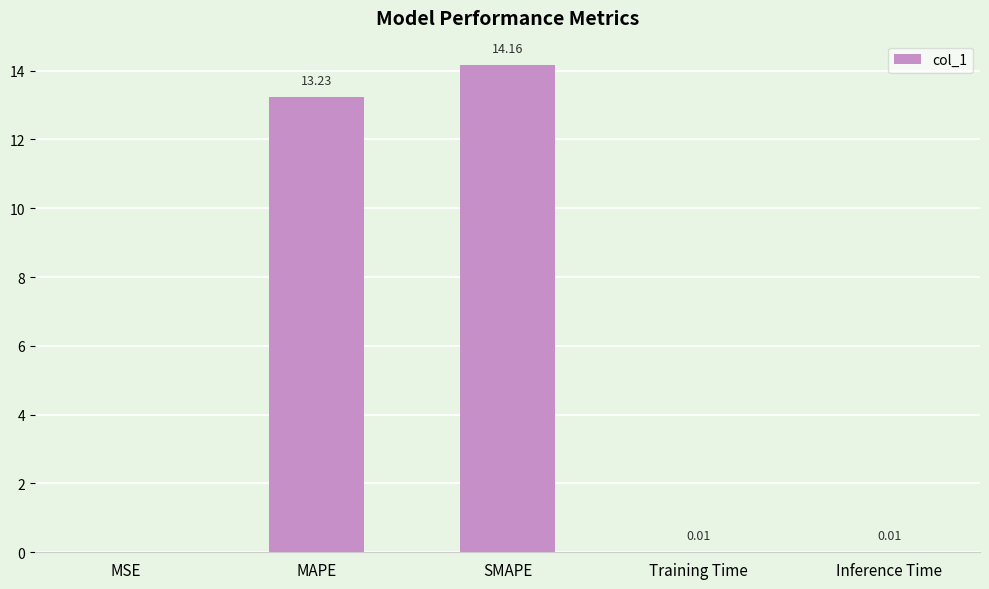

True or false: the data shows 9.0 at SMAPE.

False